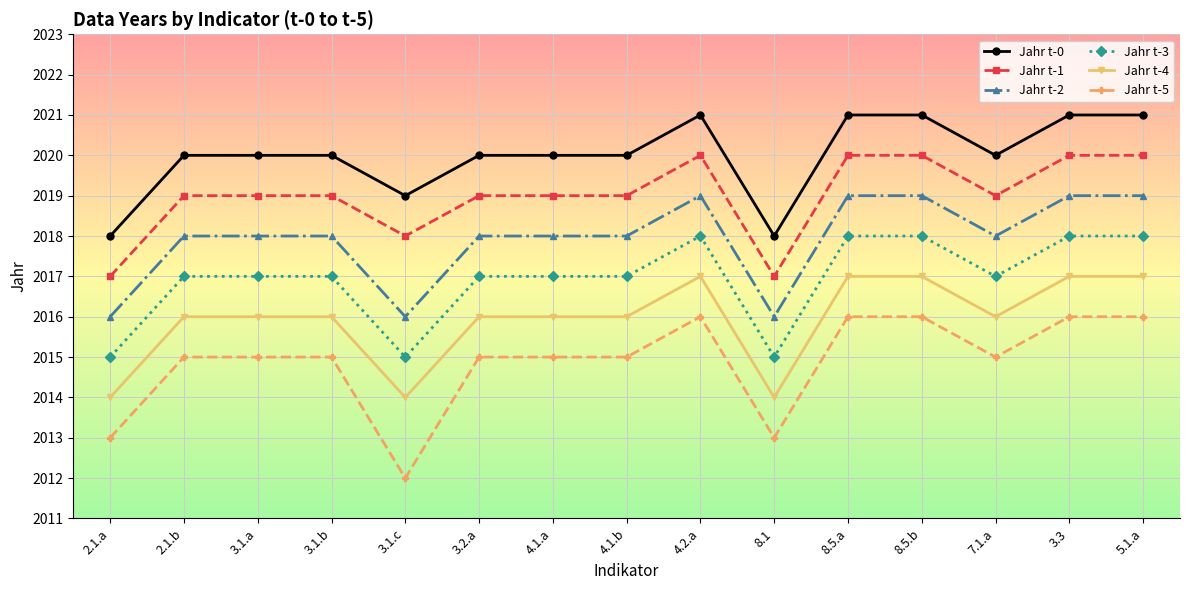

Does the chart display data point markers on the line(s)?

Yes